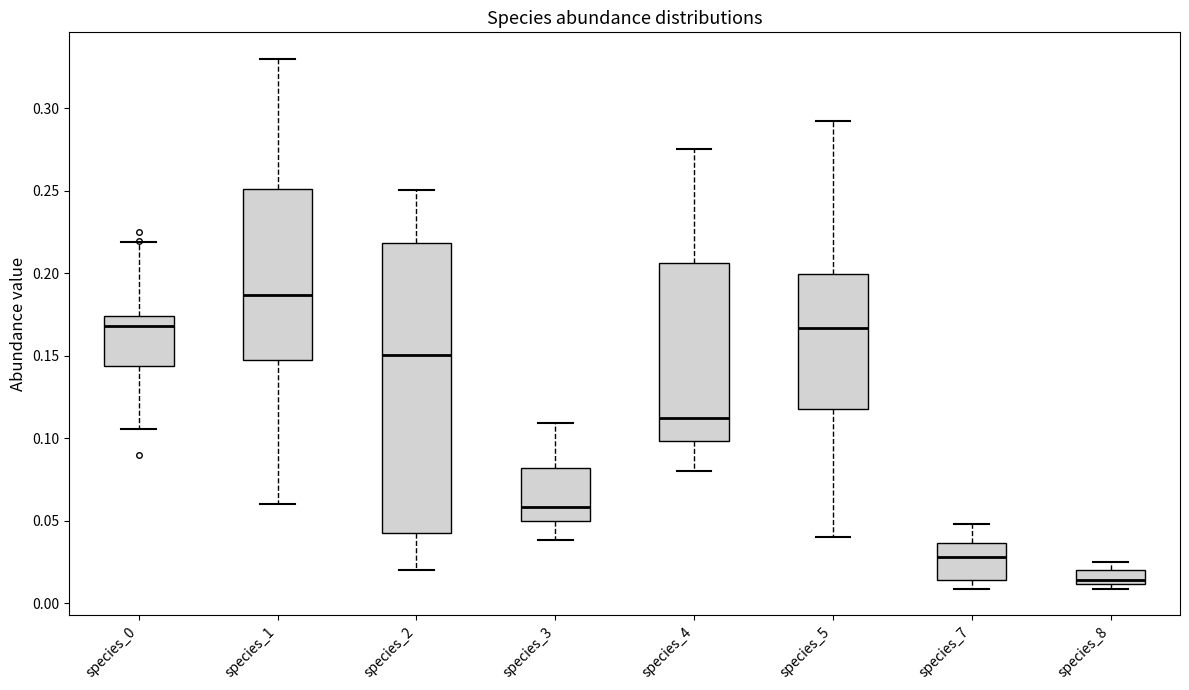

Comparing the boxes themselves (not the whiskers), which one is the tallest?

species_2